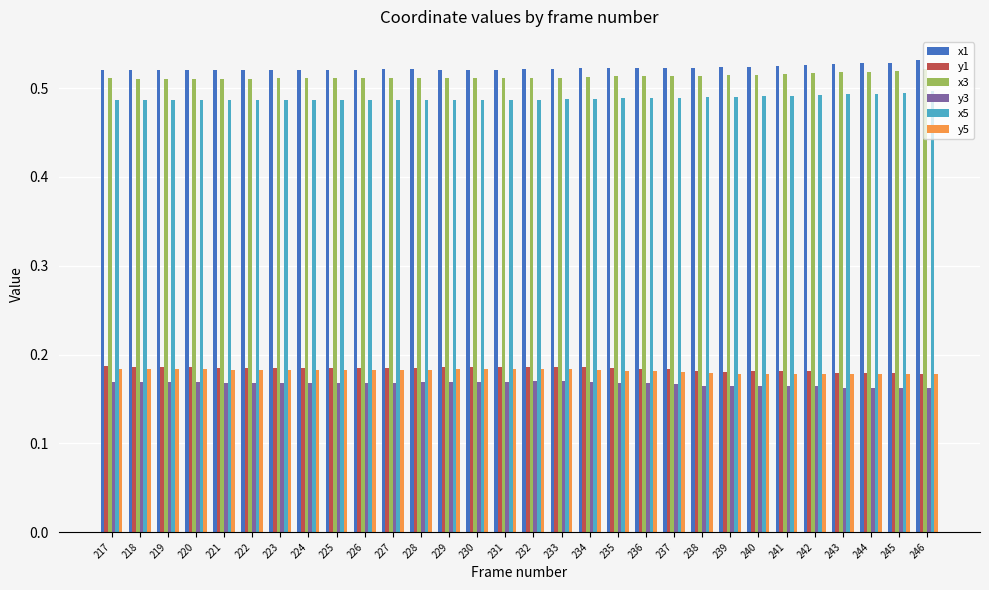

What is the total value across all series at 227?

2.1